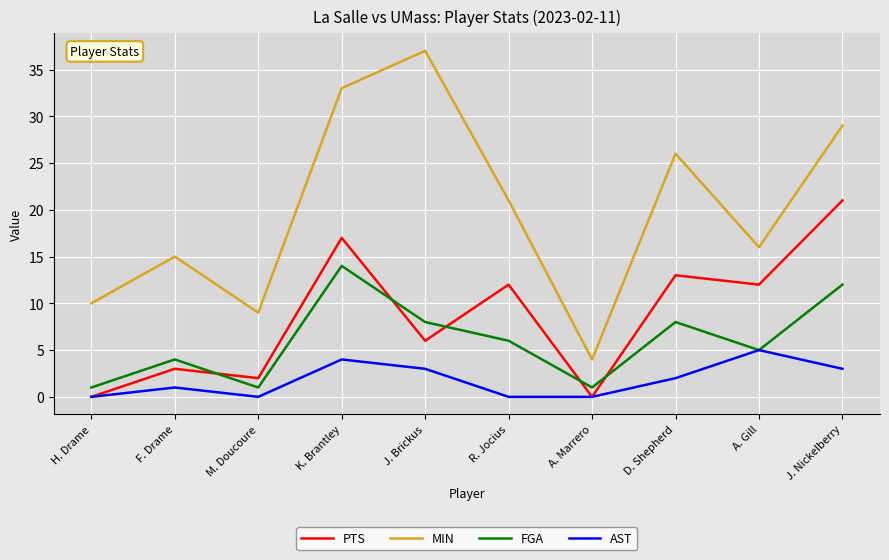

True or false: AST and MIN cross at least once.

False